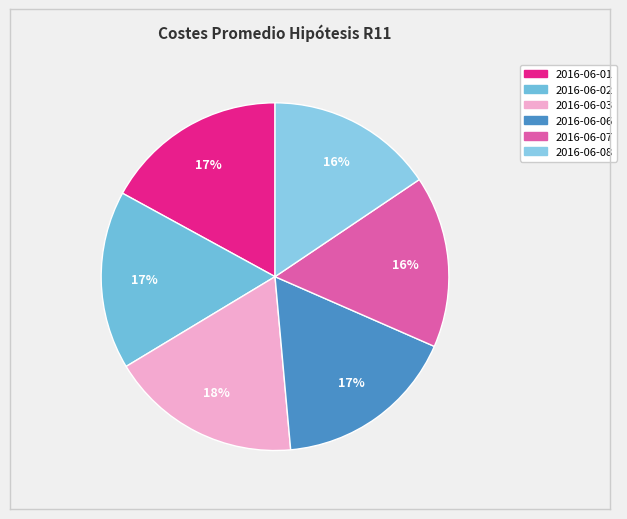

How many segments does this pie chart have?

6